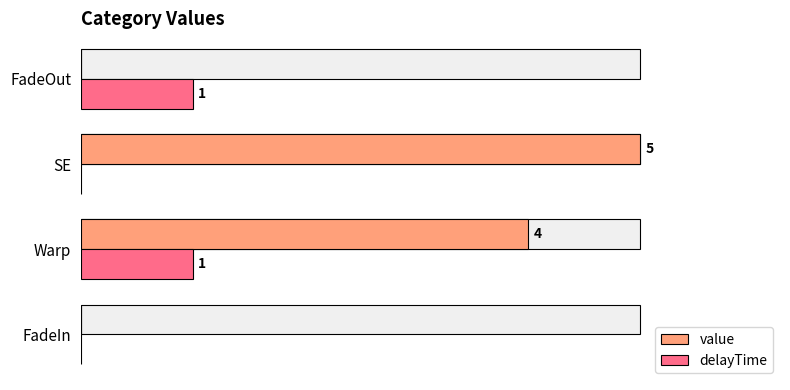

Which series has the largest total across all categories?

value